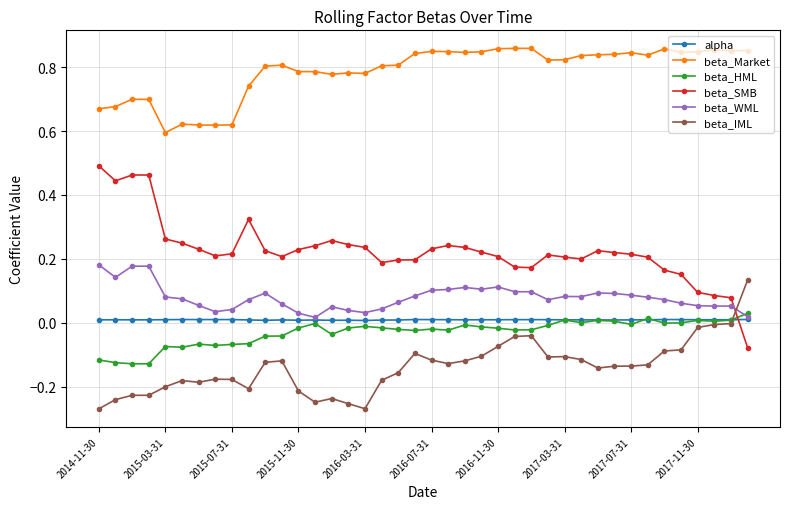

Which series has the largest total across all categories?

beta_Market